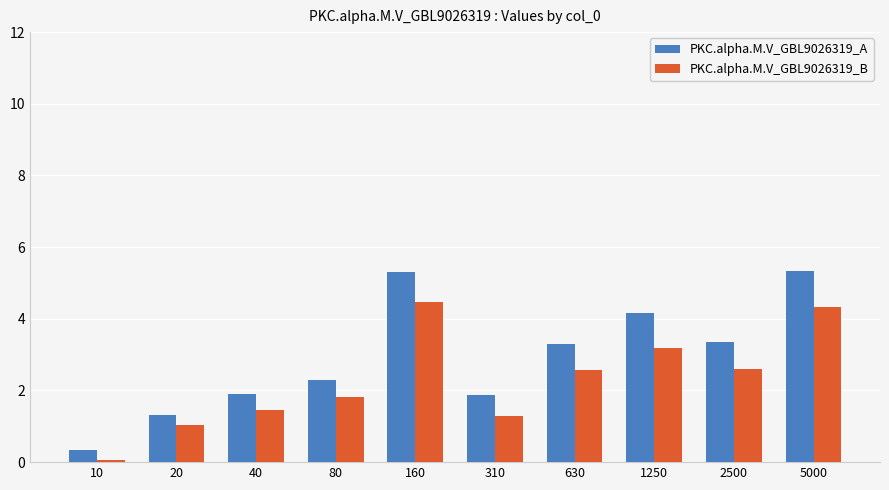

Are the bars grouped side by side (vs. stacked)?

Yes